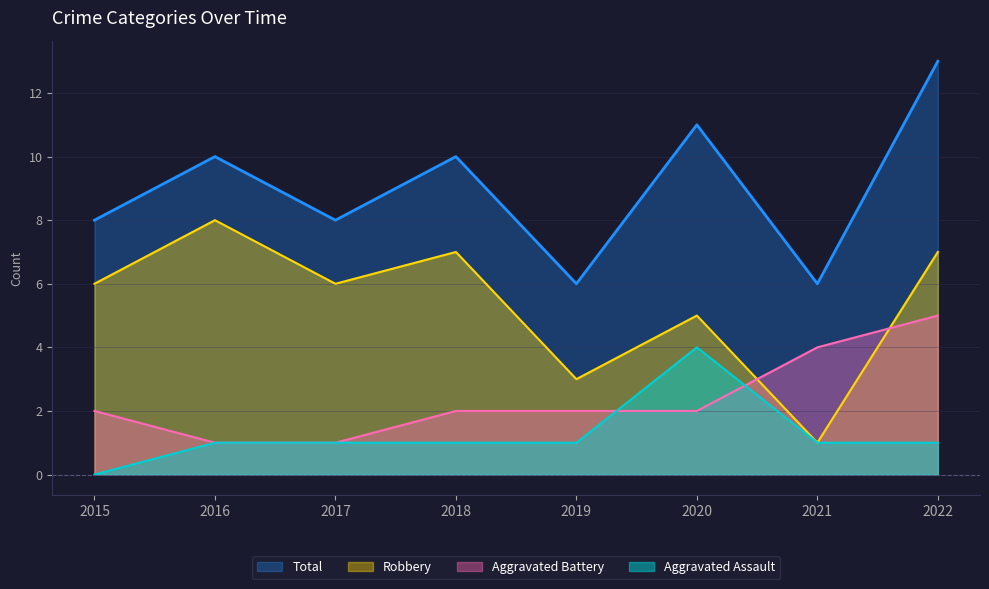

The value of Robbery at 2022 is 12. True or false?

False